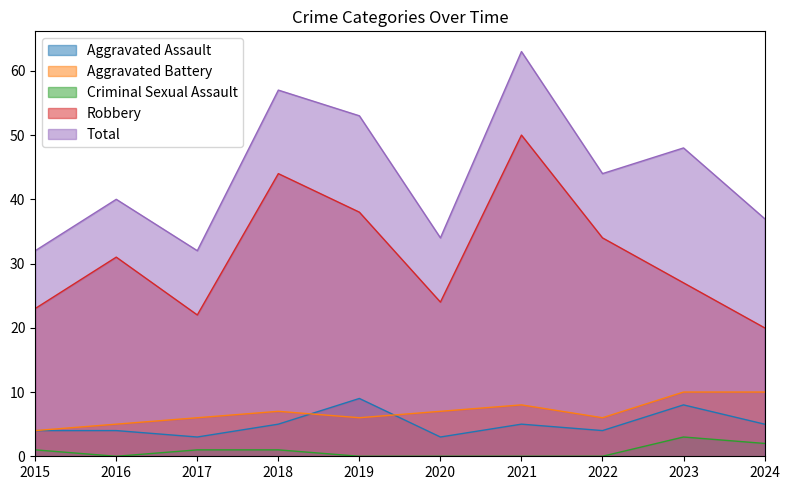

Reading left to right, what are all the values shown in this chart?

Aggravated Assault: 4	4	3	5	9	3	5	4	8	5
Aggravated Battery: 4	5	6	7	6	7	8	6	10	10
Criminal Sexual Assault: 1	0	1	1	0	0	0	0	3	2
Robbery: 23	31	22	44	38	24	50	34	27	20
Total: 32	40	32	57	53	34	63	44	48	37